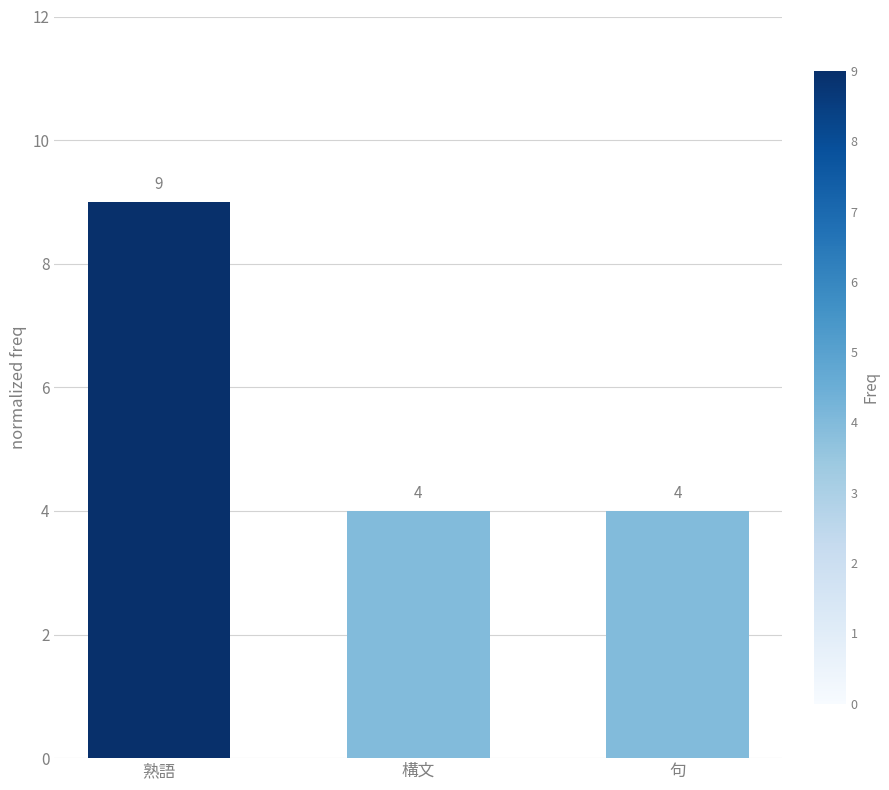

Reading right to left, what are all the values shown in this chart?

4	4	9